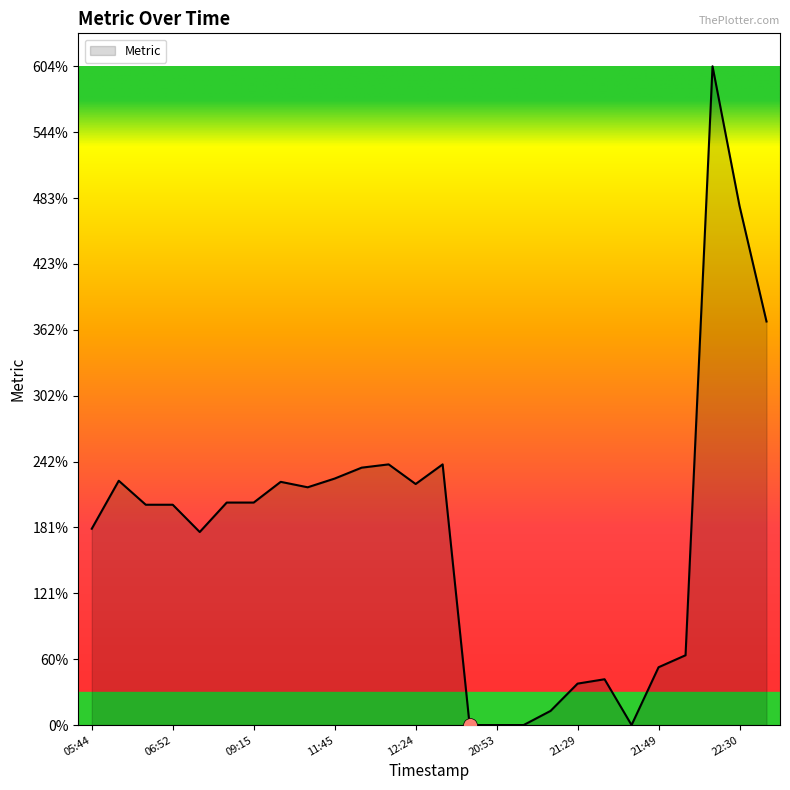

What is the greatest value displayed?

604